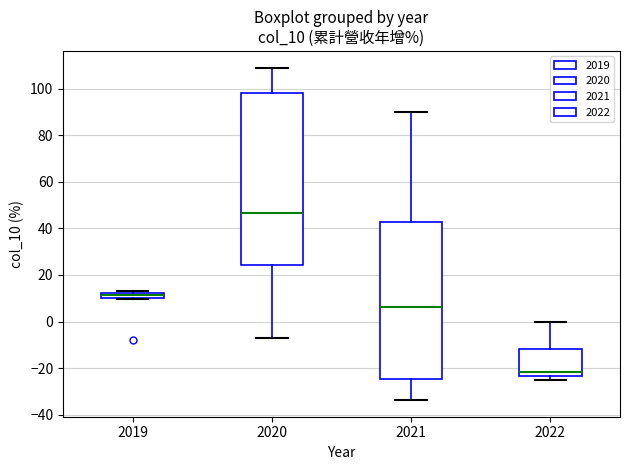

Which box has the highest median line?

2020